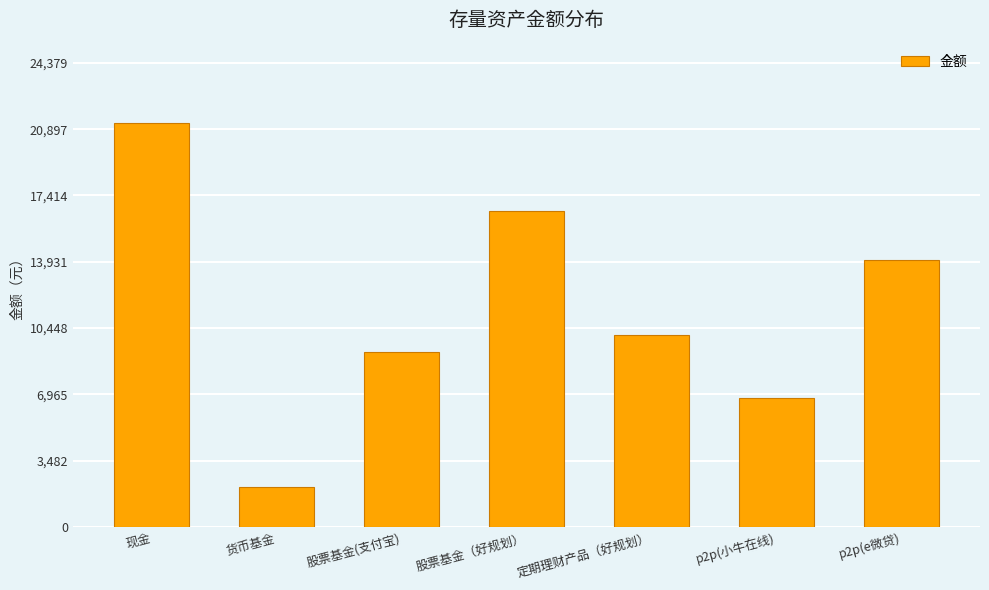

Reading right to left, transcribe all the data shown in this chart.

14000	6800	10100	16600	9200	2100	21200